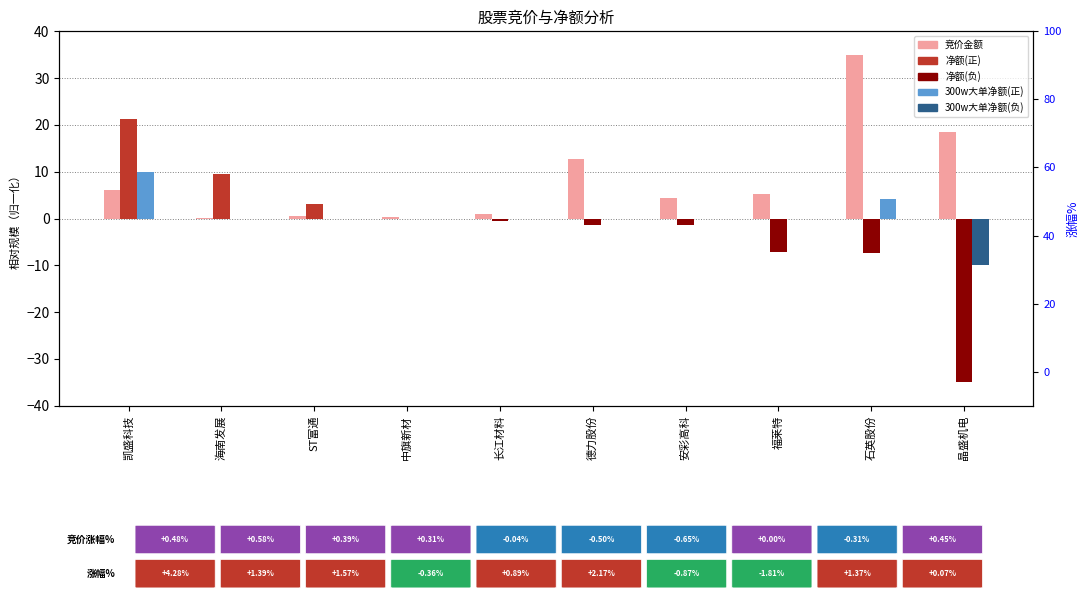

What is the difference between the highest and lowest values at 晶盛机电?

53.4